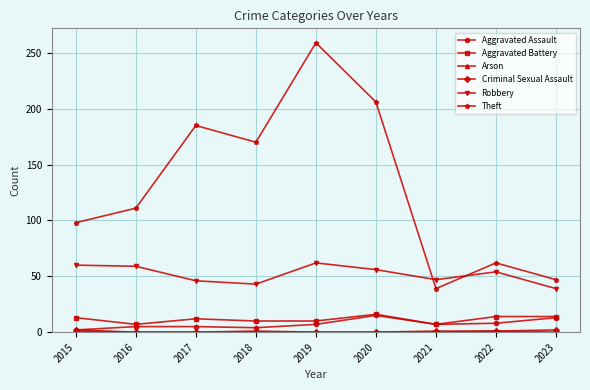

At how many categories does at least one series exceed 231?

1